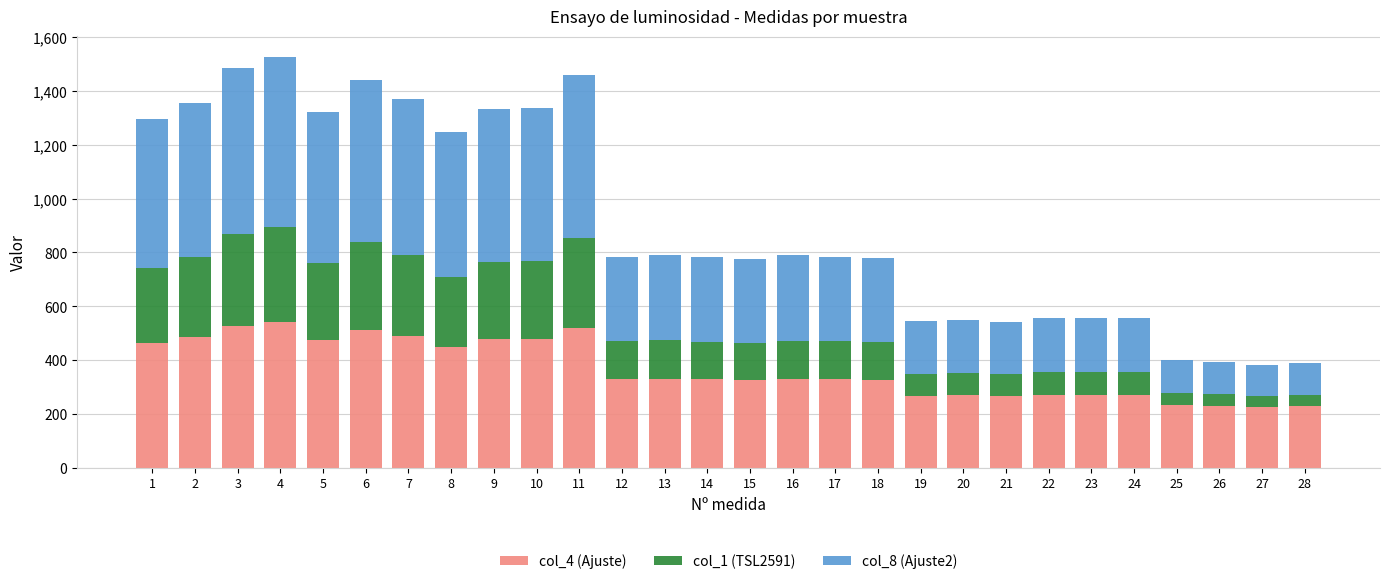

What is the total value across all series at 8?

1248.6